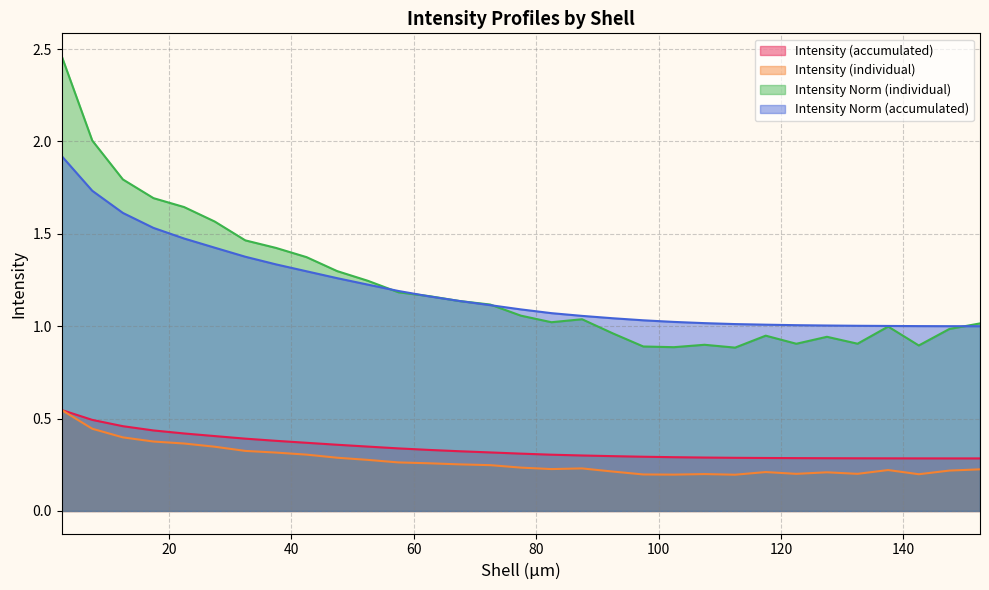

Rank the series by their maximum value, from lowest to highest.

Intensity (accumulated), Intensity (individual), Intensity Norm (accumulated), Intensity Norm (individual)